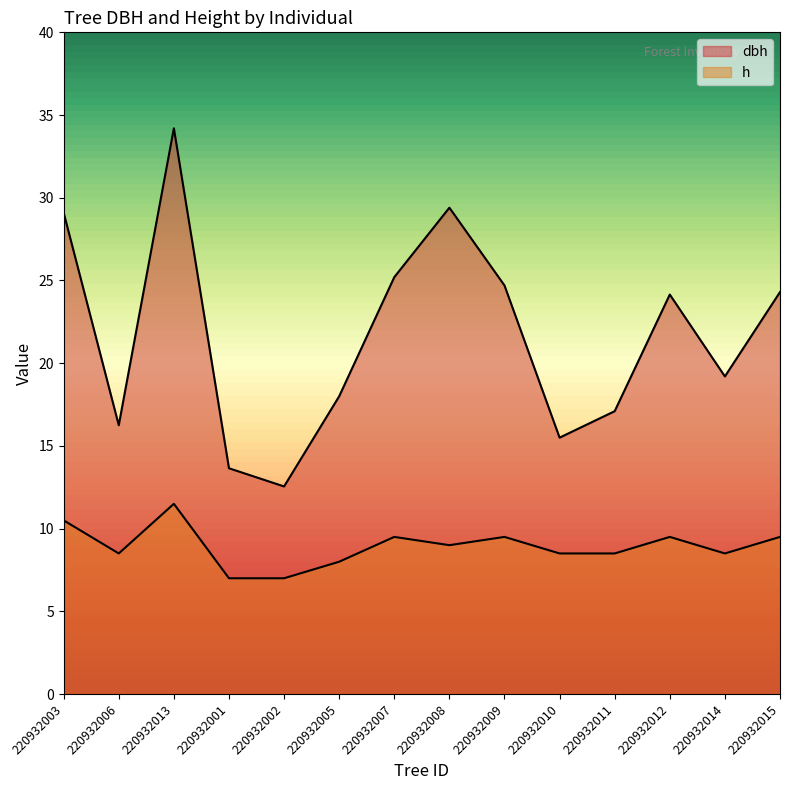

What is the label of the 2nd point from the right?

220932014